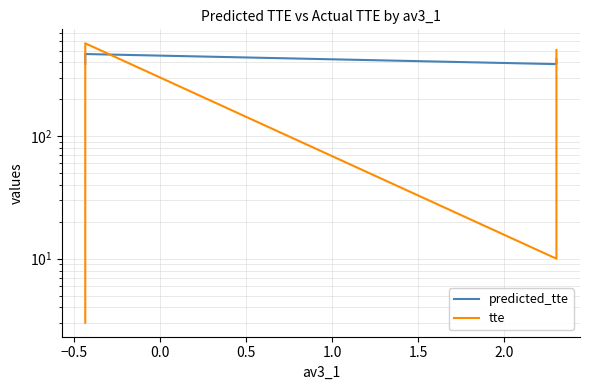

Reading left to right, transcribe all the data shown in this chart.

predicted_tte: 388.9	390.6	394.1	398.1	400.3	409.2	409.7	414.4	418.9	420.4	421.9	422.7	423.1	424.9	428.7	430.4	435.5	438.1	438.5	438.5	440.7	447.6	449.0	452.2	454.0	456.0	461.8	468.5	387.6	395.4	407.0	413.9	424.1
tte: 3.0	7.0	14.0	31.0	57.0	62.0	69.0	259.0	359.0	371.0	399.0	400.0	403.0	408.0	412.0	421.0	422.0	445.0	452.0	457.0	458.0	458.0	467.0	478.0	507.0	511.0	535.0	573.0	10.0	11.0	19.0	407.0	506.0